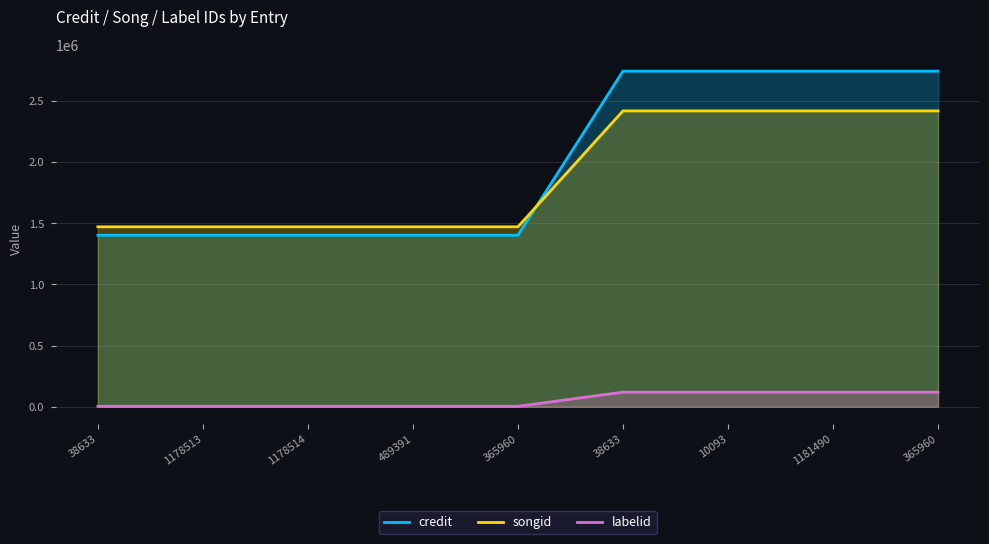

List the labels in order of credit value, smallest first.

38633, 1178513, 1178514, 489391, 365960, 38633, 10093, 1181490, 365960